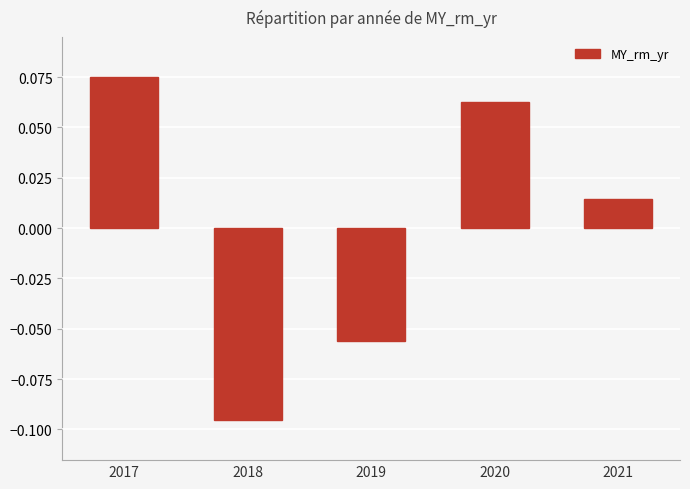

At which category does the chart reach its minimum across all series?

2018